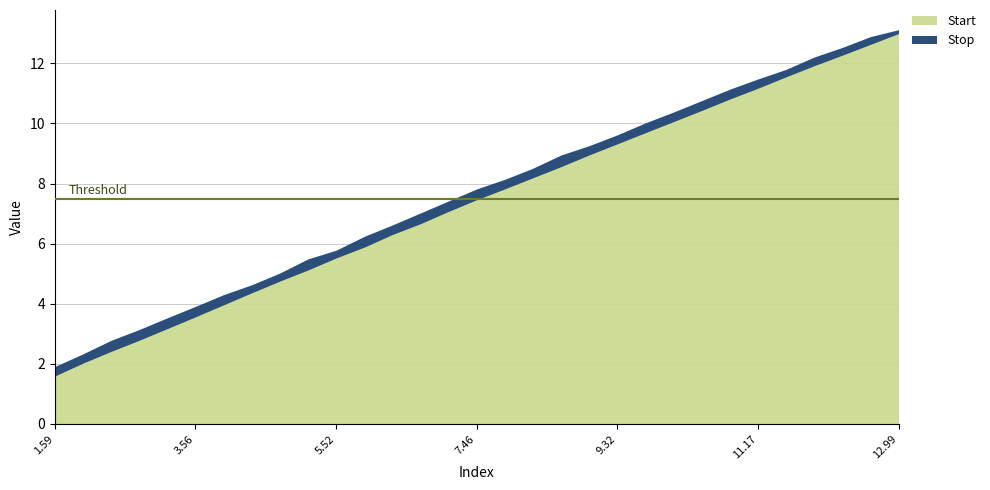

Rank the series at 28 from highest to lowest value.

Stop, Start